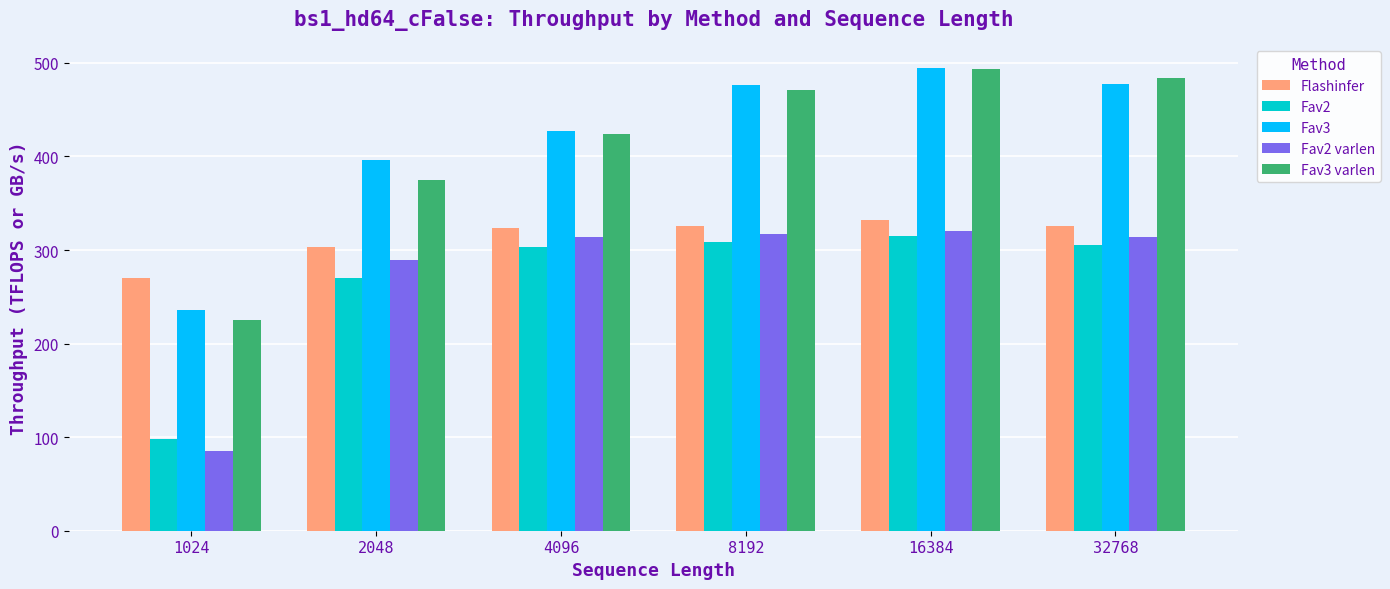

How many groups of bars are there?

6